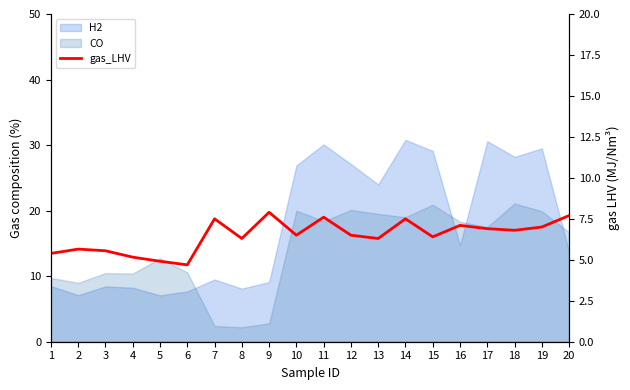

Read the value at 18.

6.8